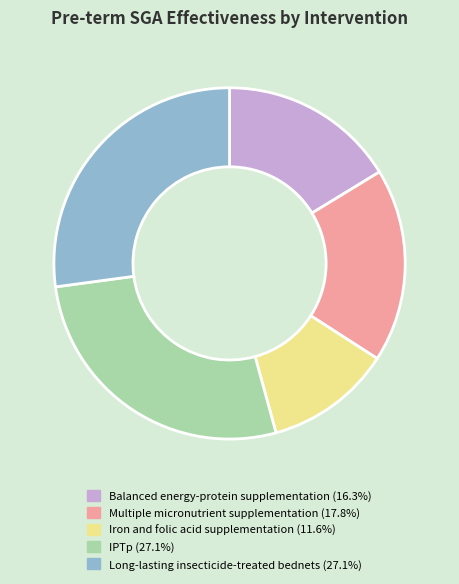

Is there a majority slice in this chart?

No